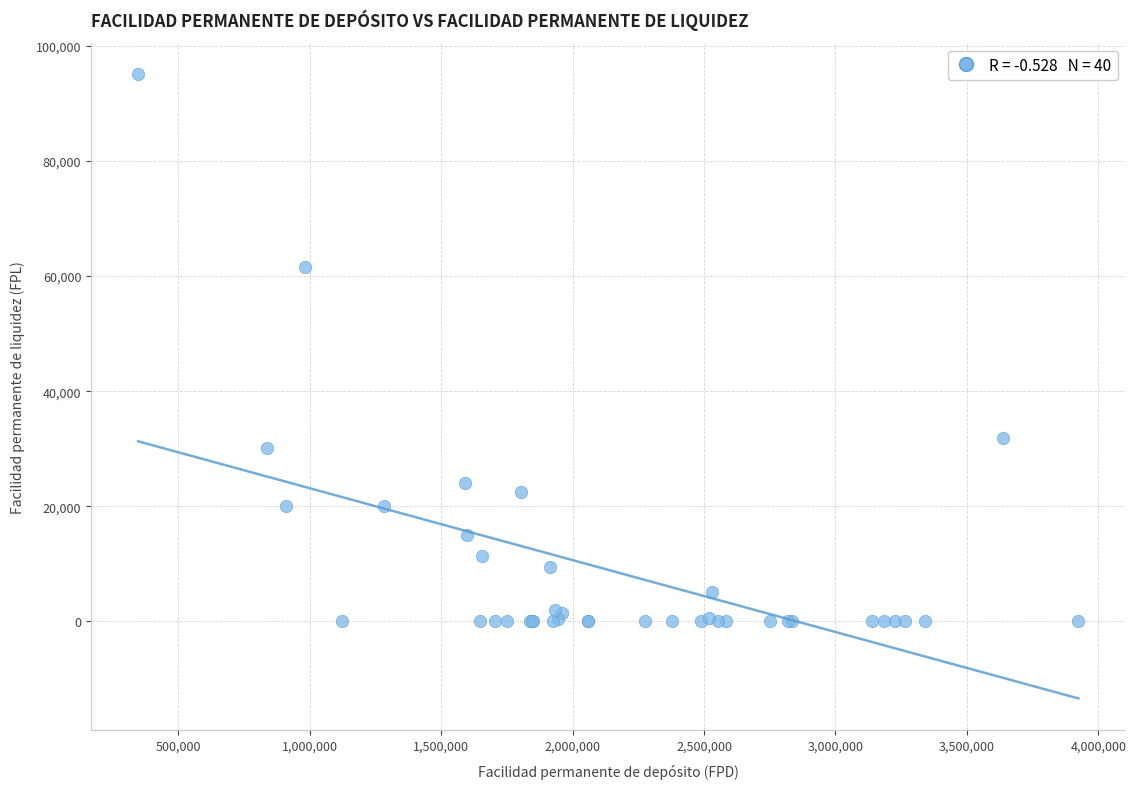

What Y value in the scatter plot is closest to 47545?

61579